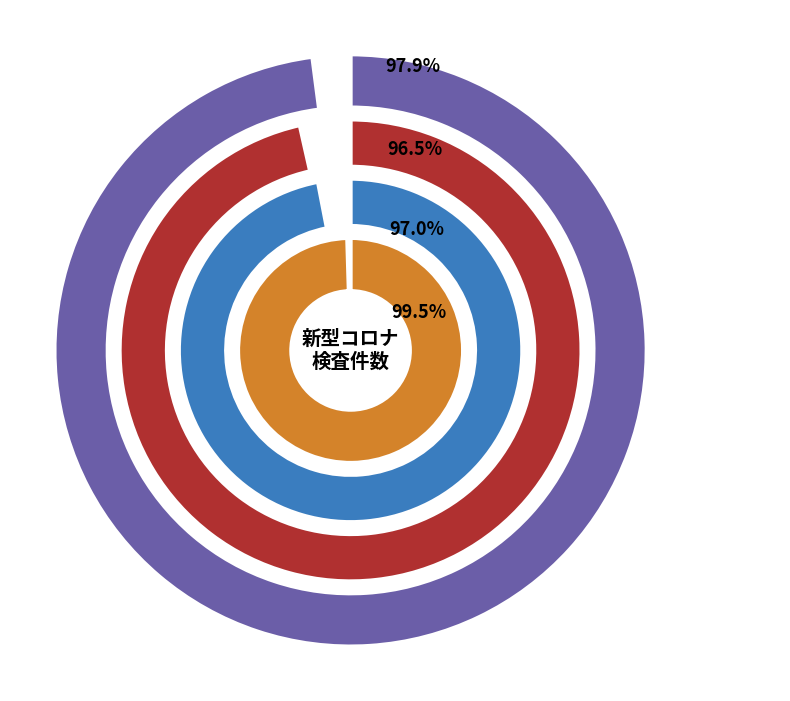

Which category has the smallest portion of the pie?

R2.2月